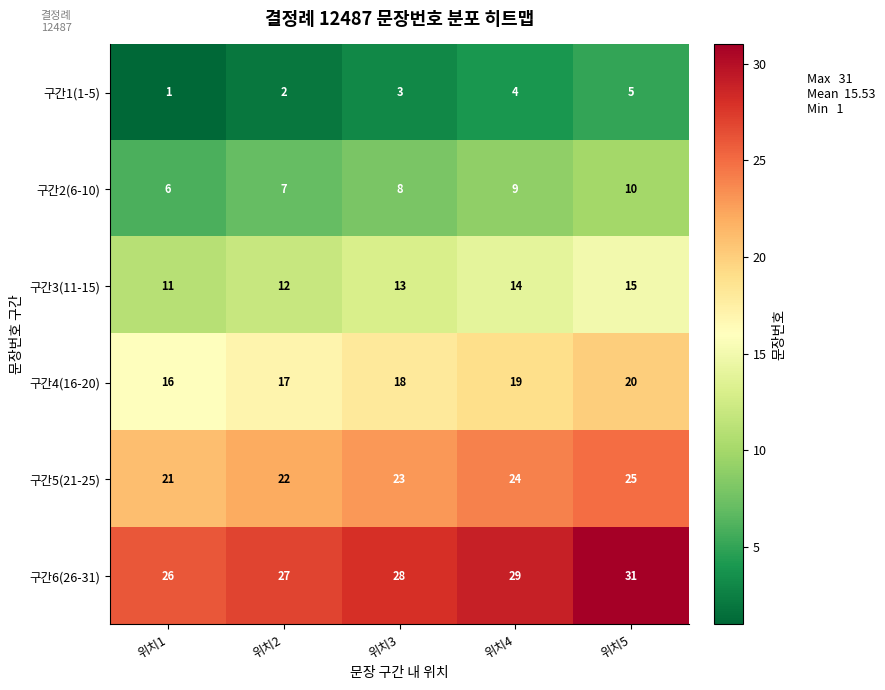

The 구간1(1-5) series shows 2 at 위치2. True or false?

True